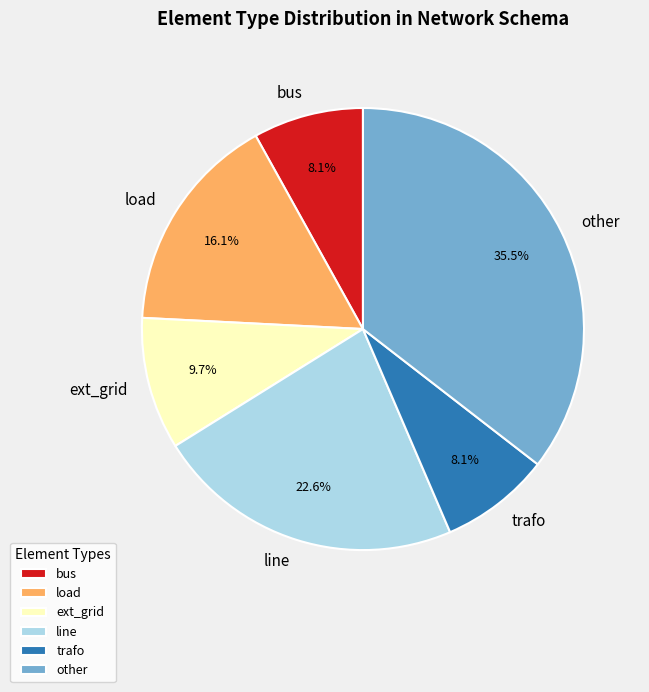

Is it true that load is 4% of the pie?

False